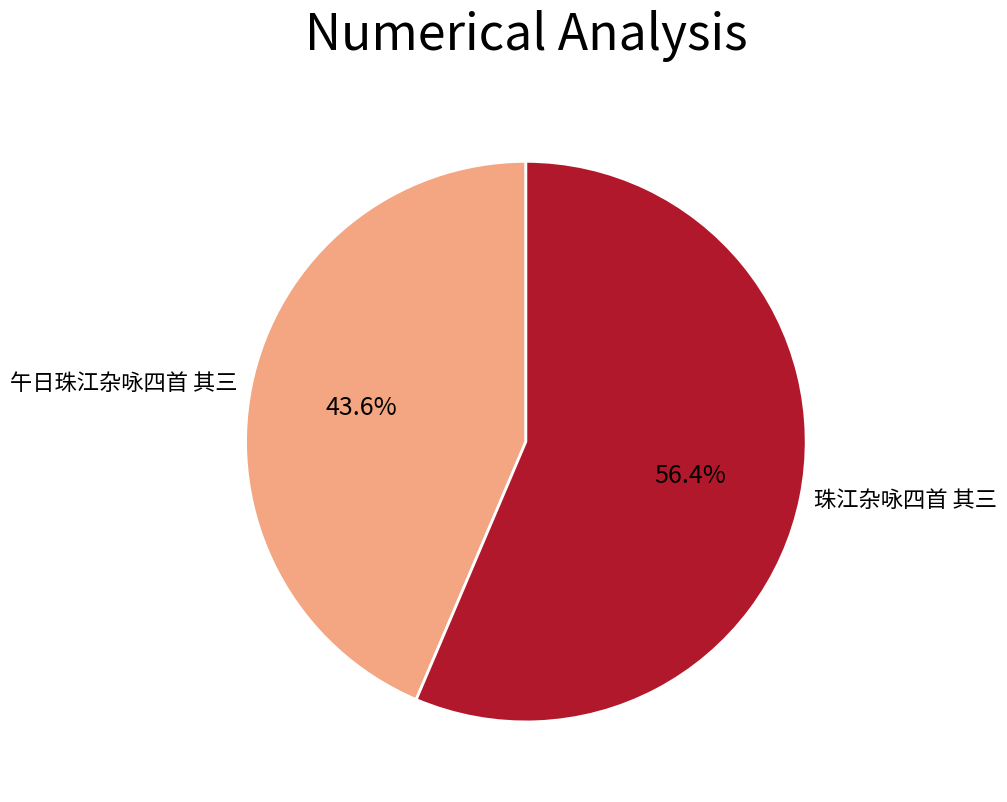

Approximately how many times larger is the value at 珠江杂咏四首 其三 compared to 午日珠江杂咏四首 其三?

1.3